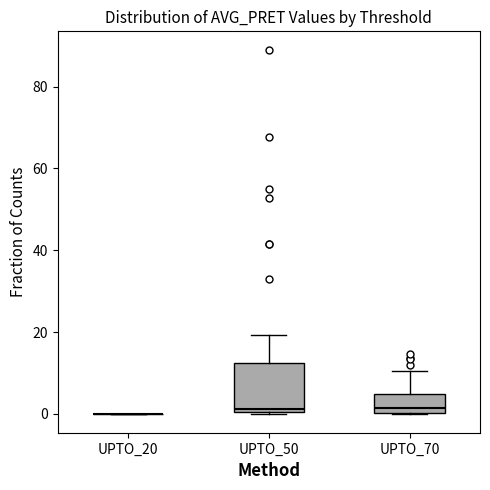

Where does the upper whisker of the box for UPTO_50 end on the y-axis? The values are not printed on the chart, so give them approximately, as read against the axis.

20